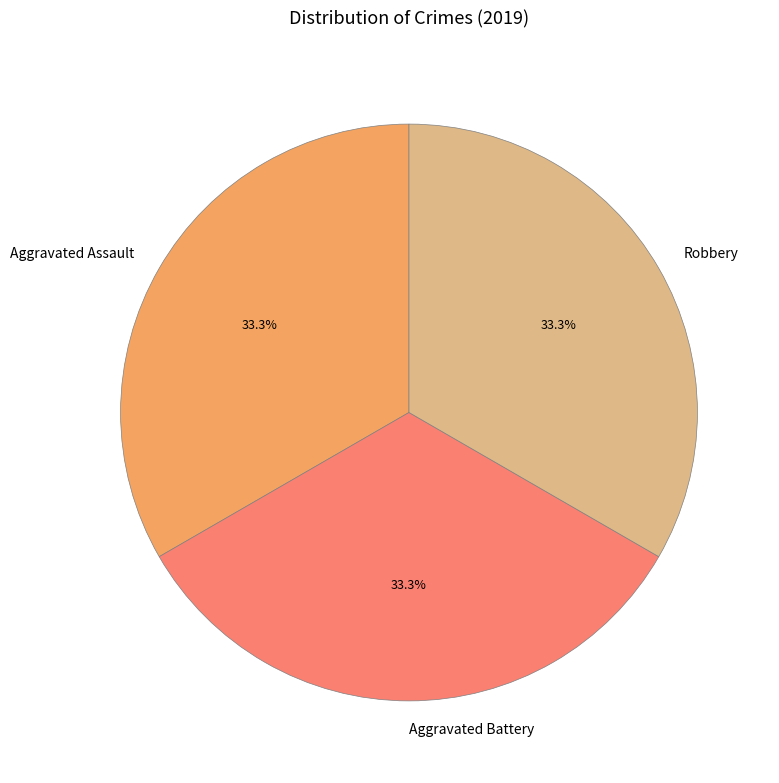

What portion of the pie excludes Aggravated Battery?

66.7%